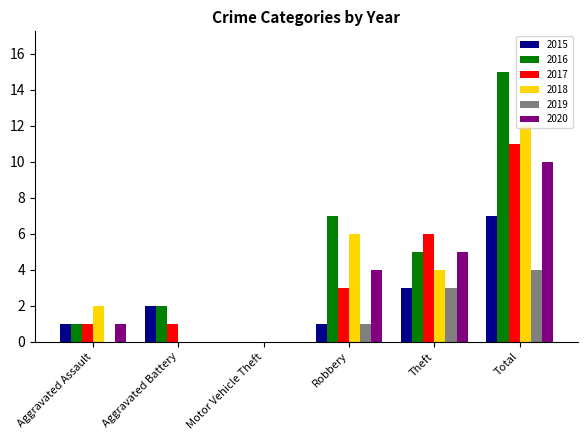

How many positive values does the 2015 series have?

5